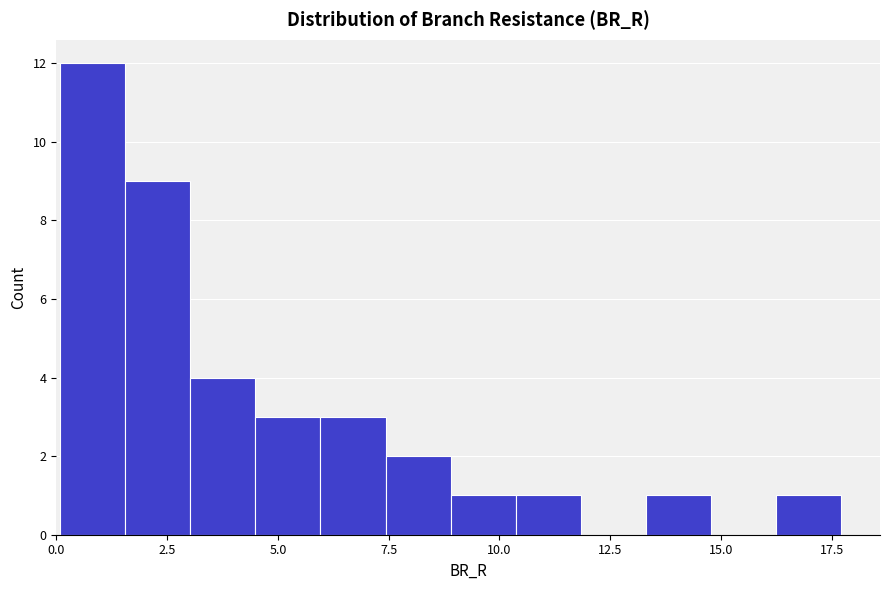

Around what value on the x-axis is the tallest bar? Give the approximate position of its centre, as read against the axis.

1.0